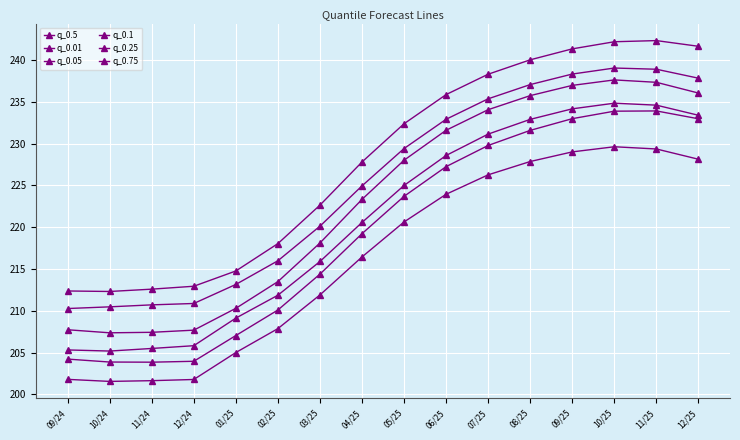

How many lines are shown in the chart?

6